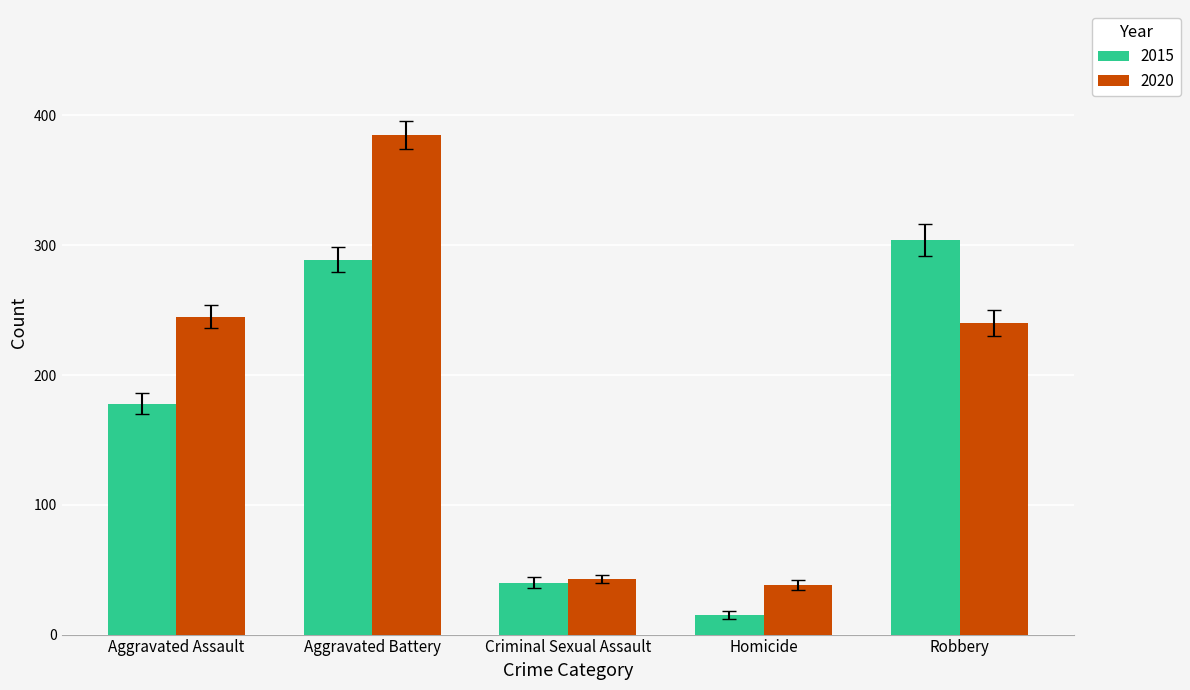

What is the value of the 2015 bar at the 2nd from the left?

289